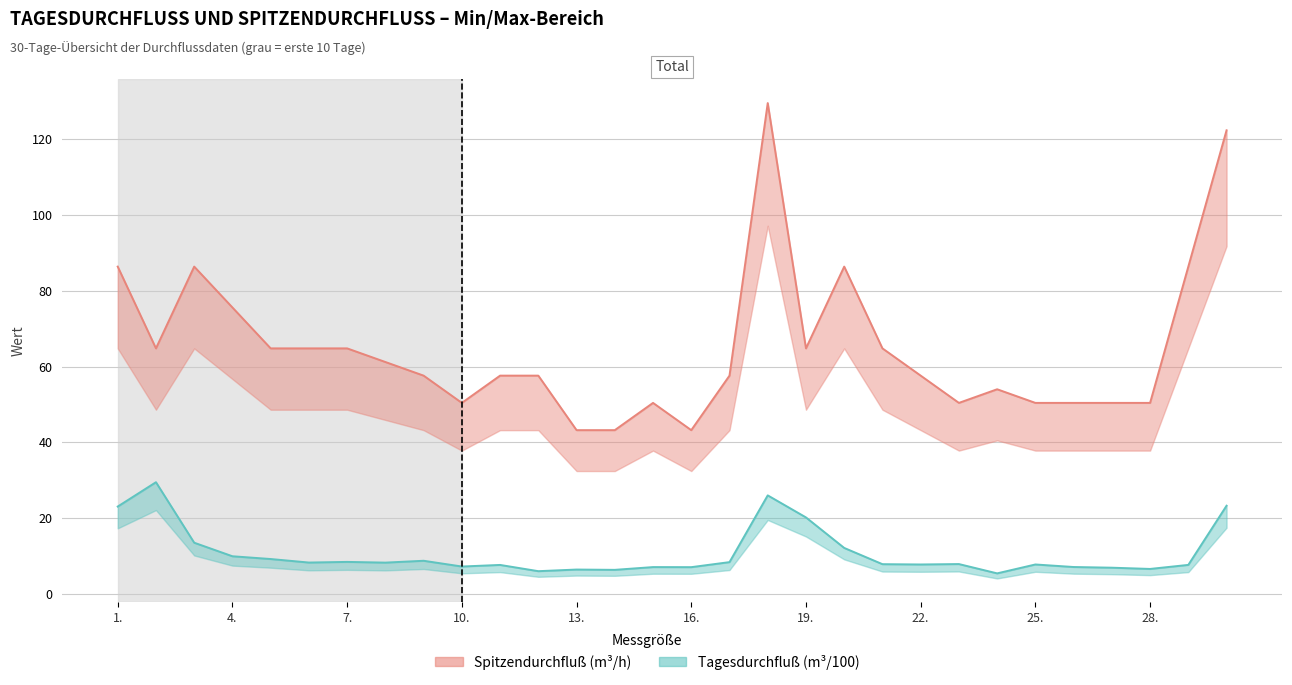

True or false: Tagesdurchfluß and Spitzendurchfluß cross at least once.

False